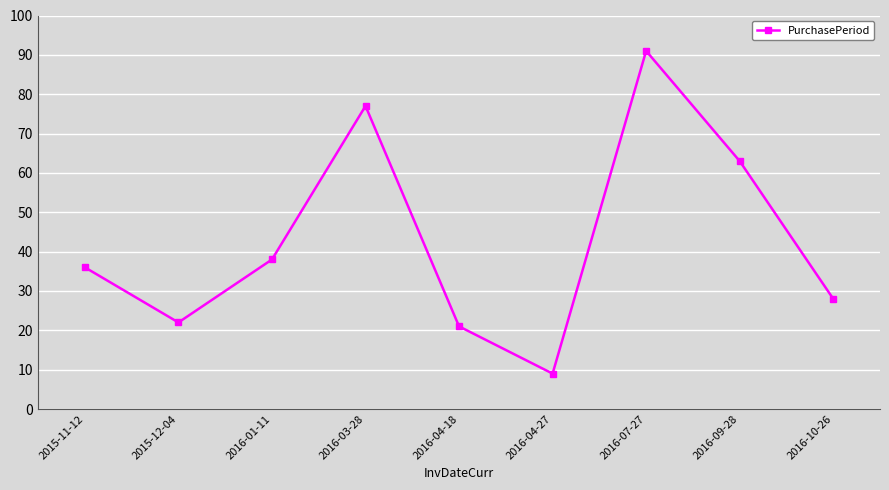

Where is the first local maximum?

2016-03-28